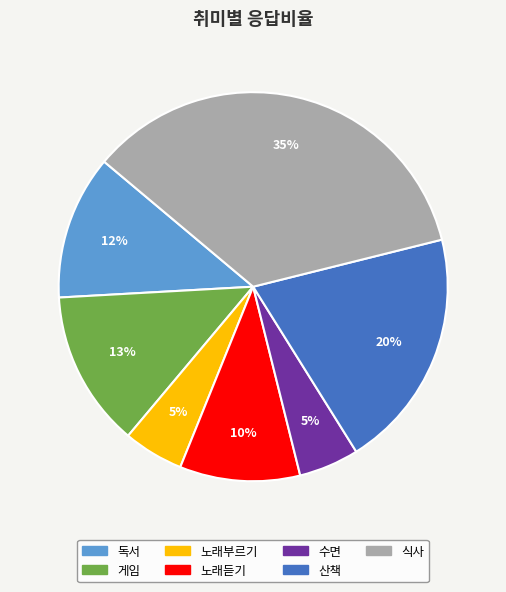

Count the number of slices in the pie.

7